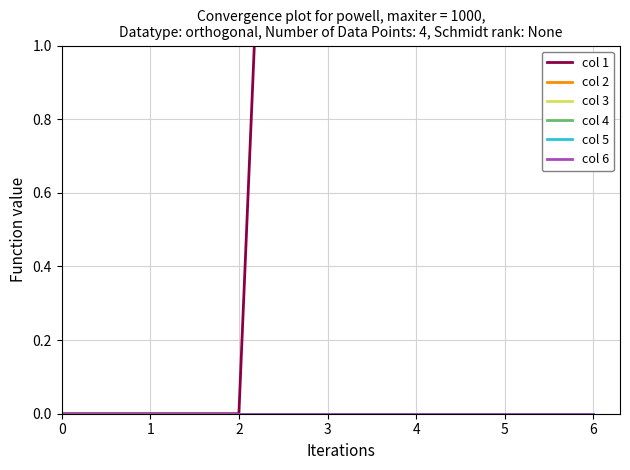

Which series has the largest total across all categories?

col 1